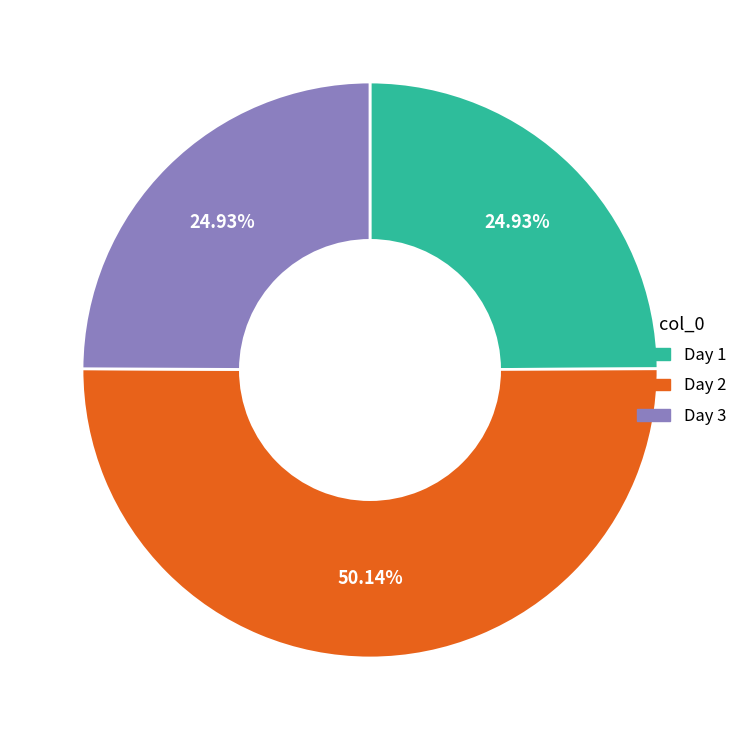

Is it true that Day 2 is 50% of the pie?

True